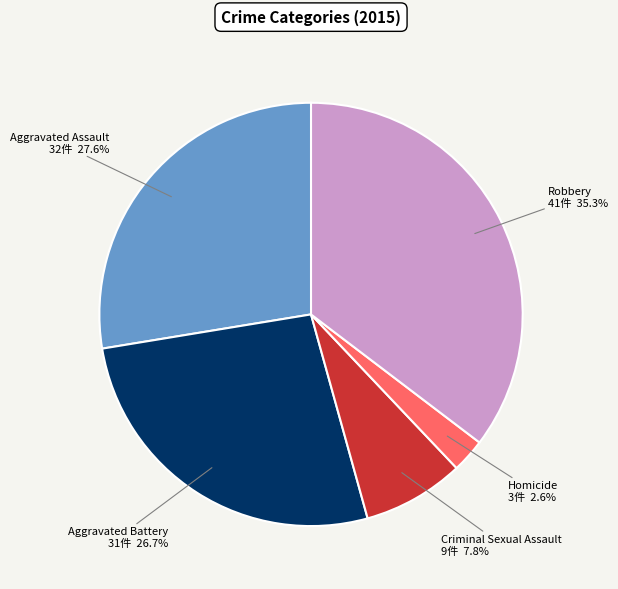

Rank the categories by value from lowest to highest.

Homicide, Criminal Sexual Assault, Aggravated Battery, Aggravated Assault, Robbery